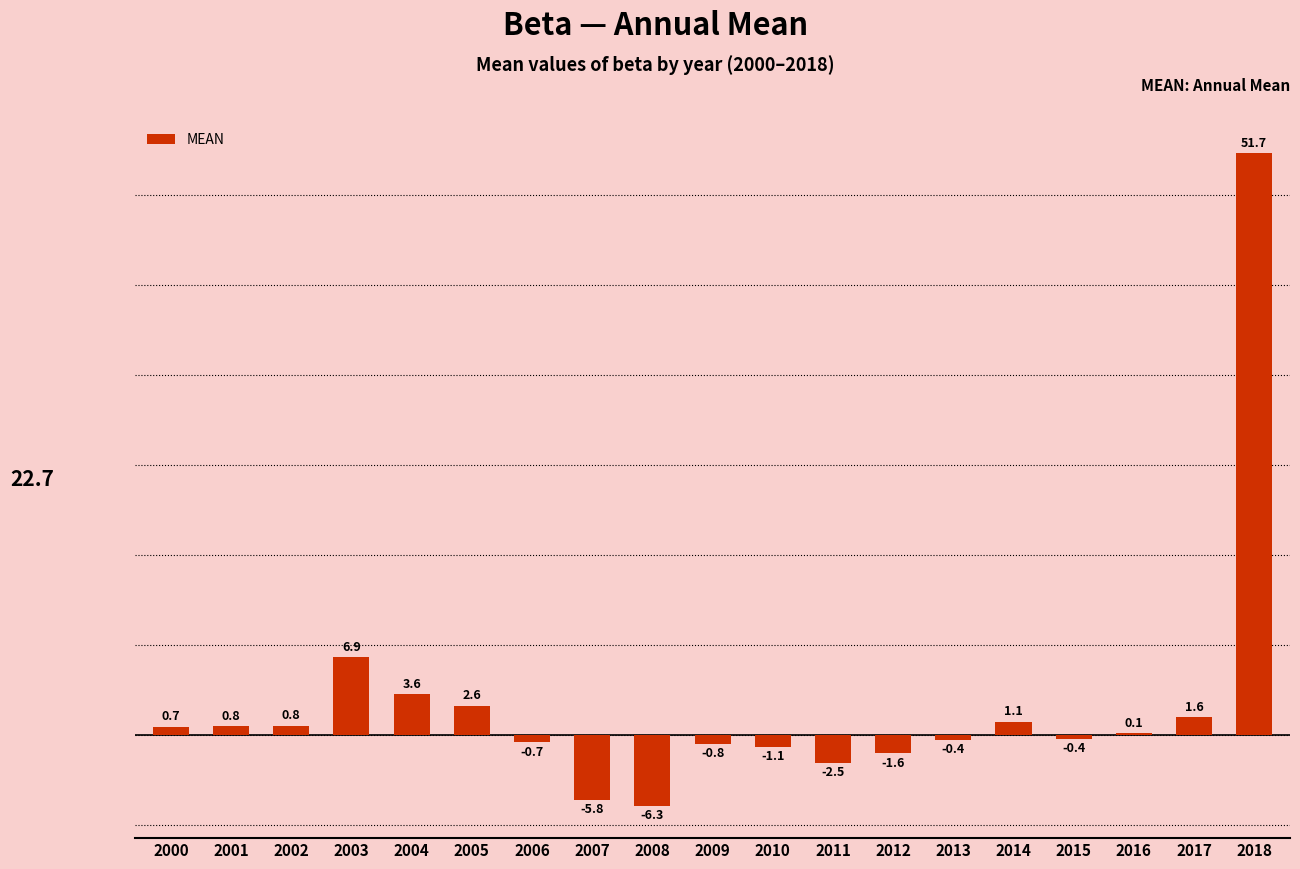

The chart shows a value of -5.8 at 2007. True or false?

True